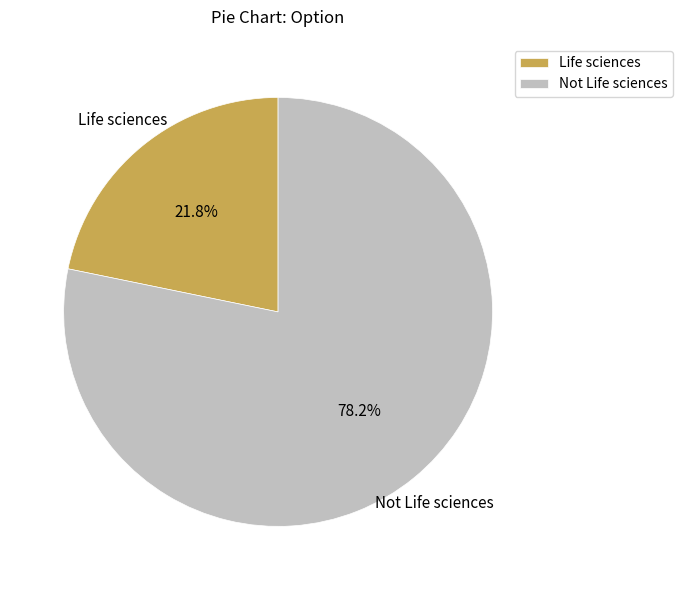

To the nearest percent, what percentage of the pie is Not Life sciences?

78%